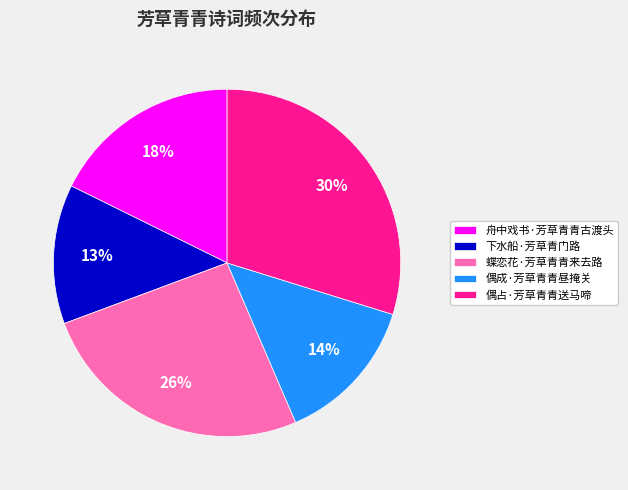

Count the number of slices in the pie.

5